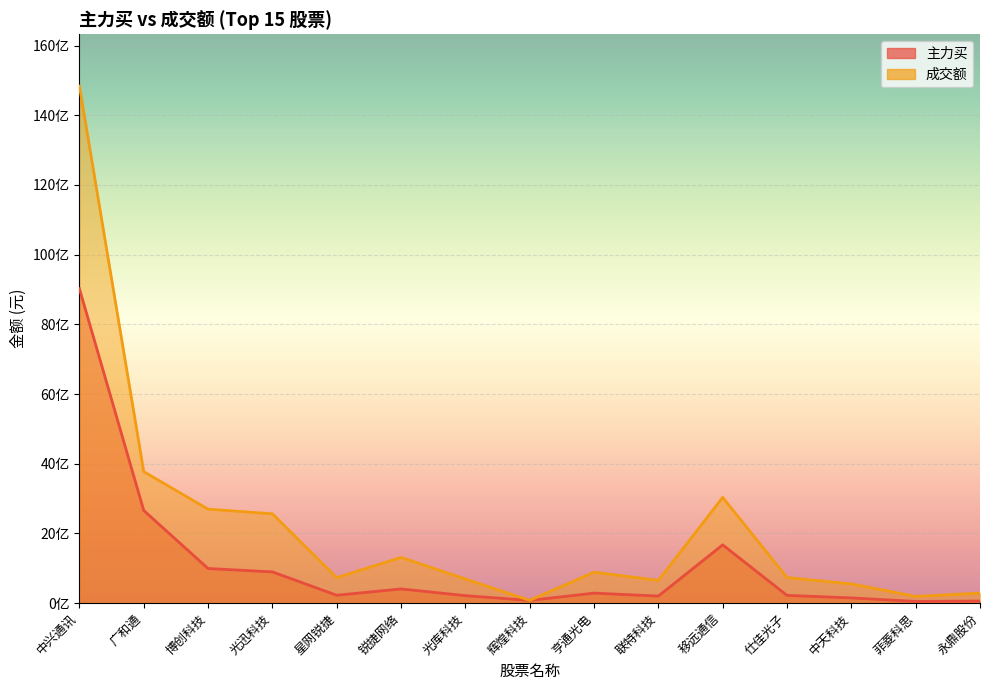

True or false: 成交额 has a value of 1313637178 at 锐捷网络.

True